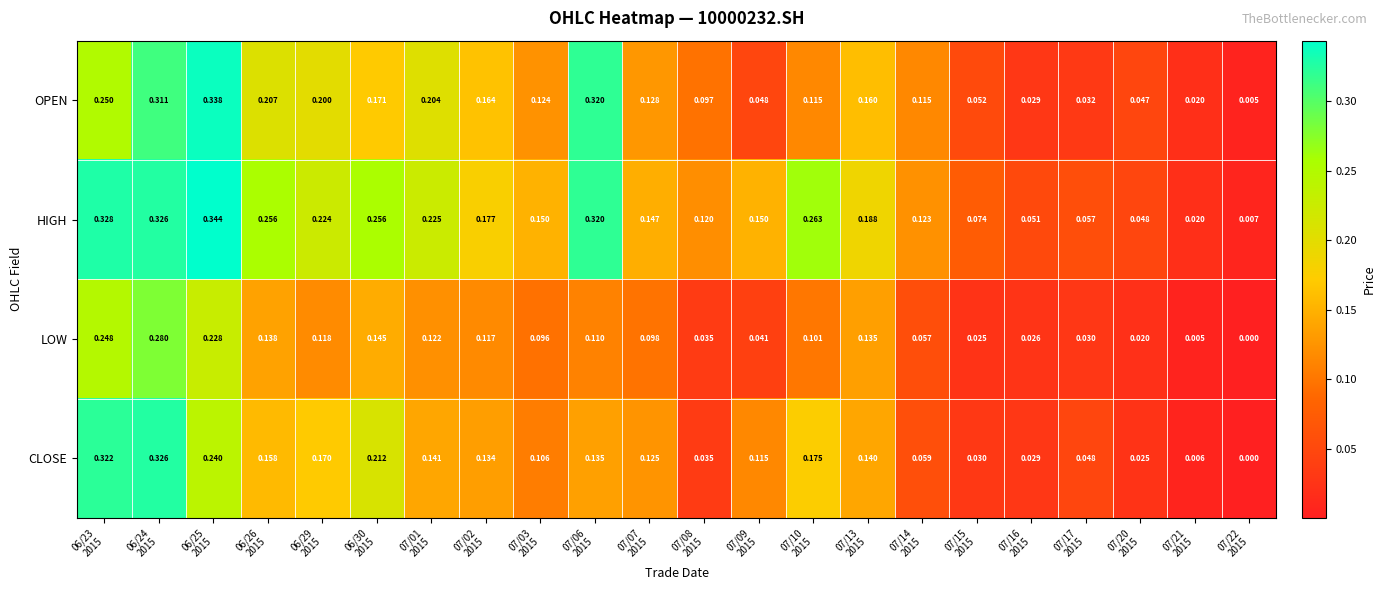

Which series has the largest total across all categories?

HIGH